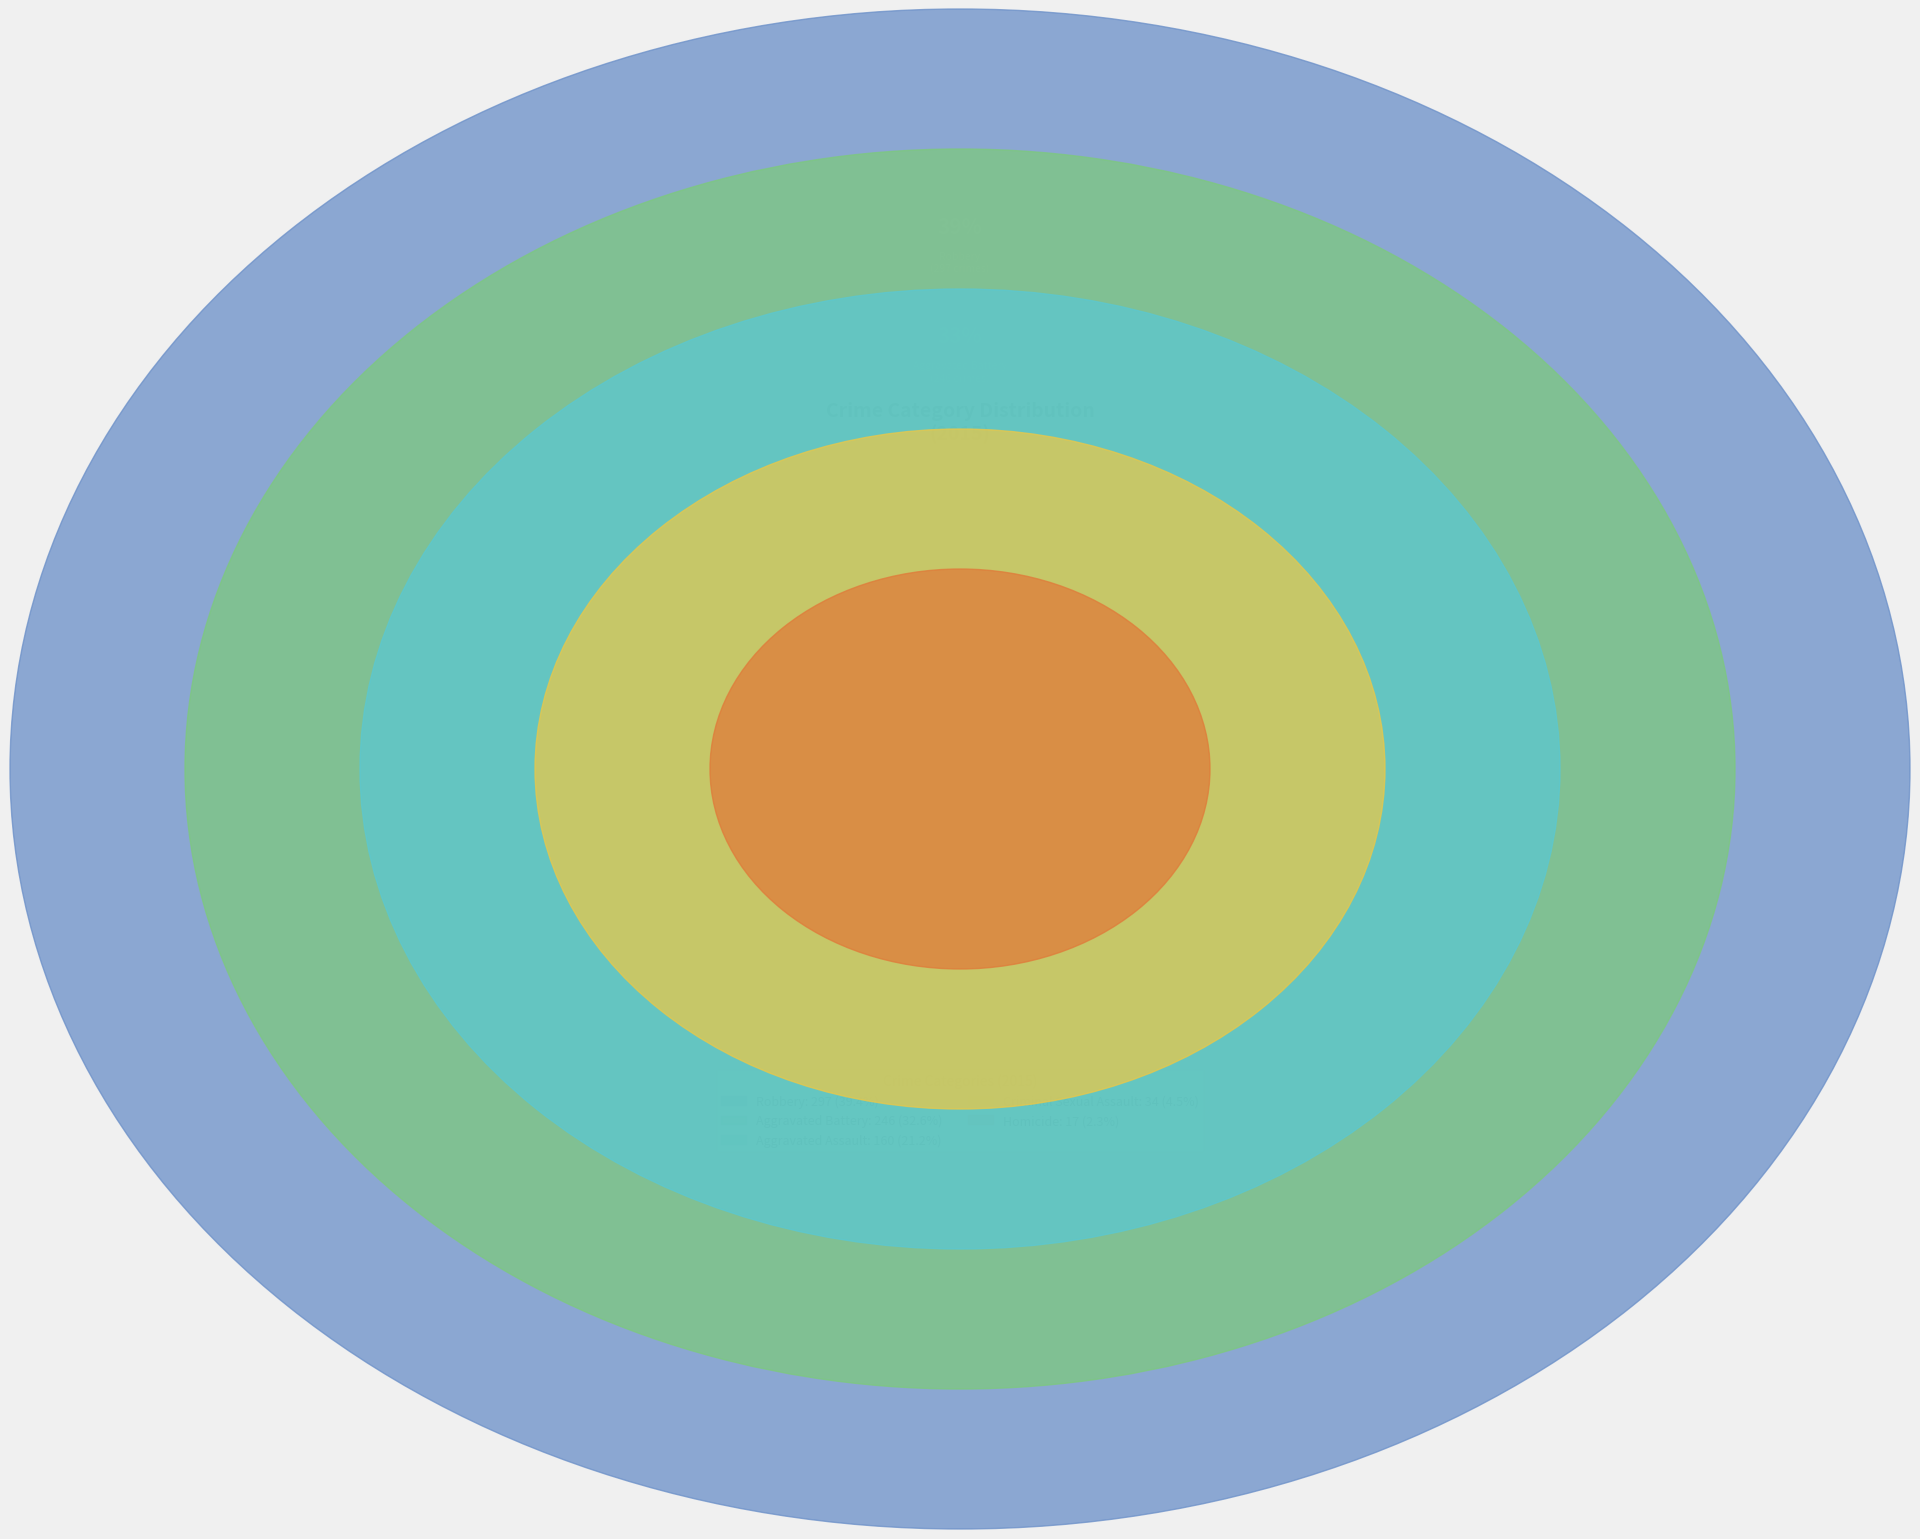

Which has a higher value, Homicide or Criminal Sexual Assault?

Criminal Sexual Assault